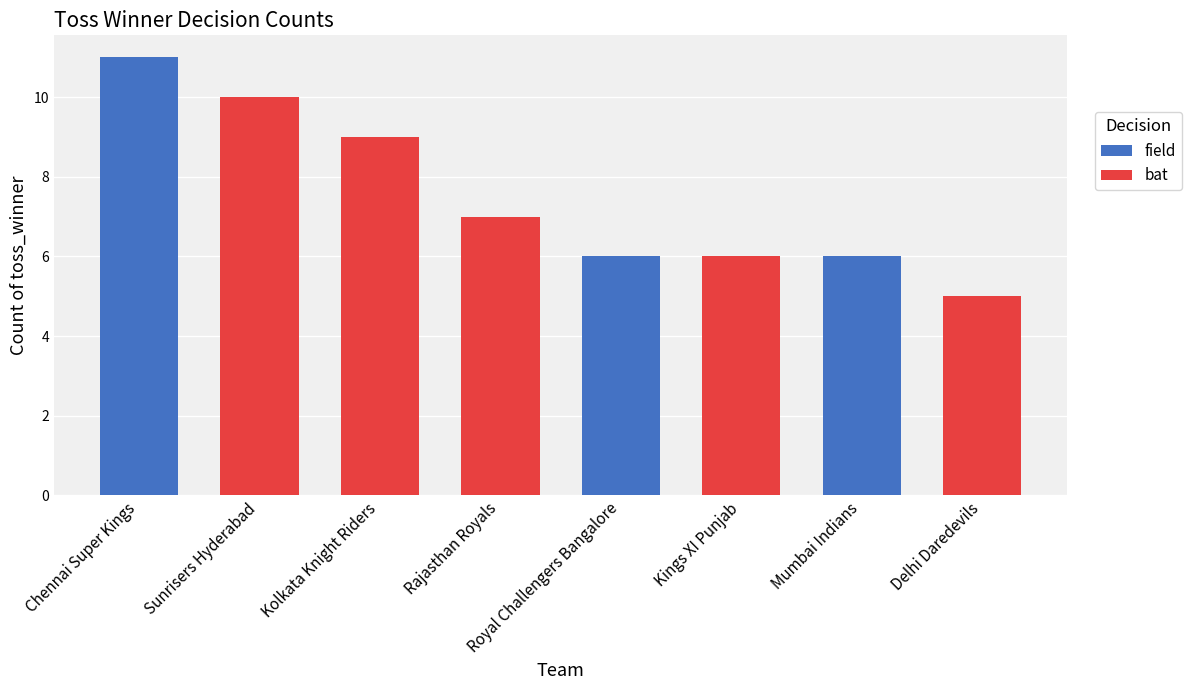

What is the difference between the maximum and second lowest values in the bat series?

4